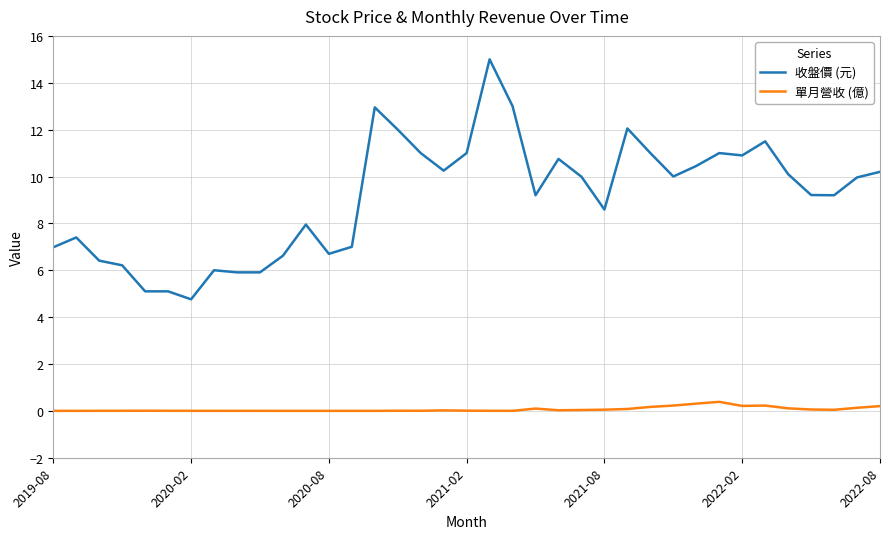

Which series has the largest total across all categories?

收盤價 (元)